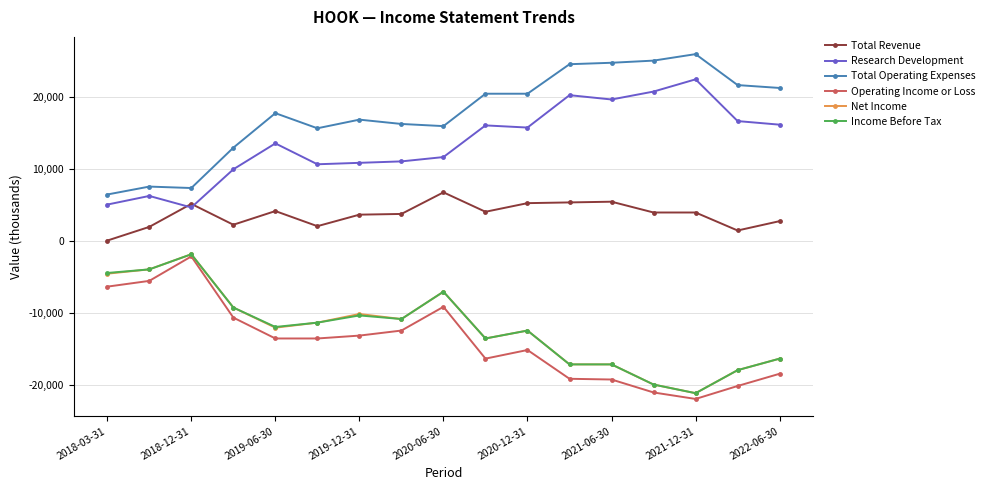

True or false: Total Operating Expenses has more than 0 interior local peaks.

True